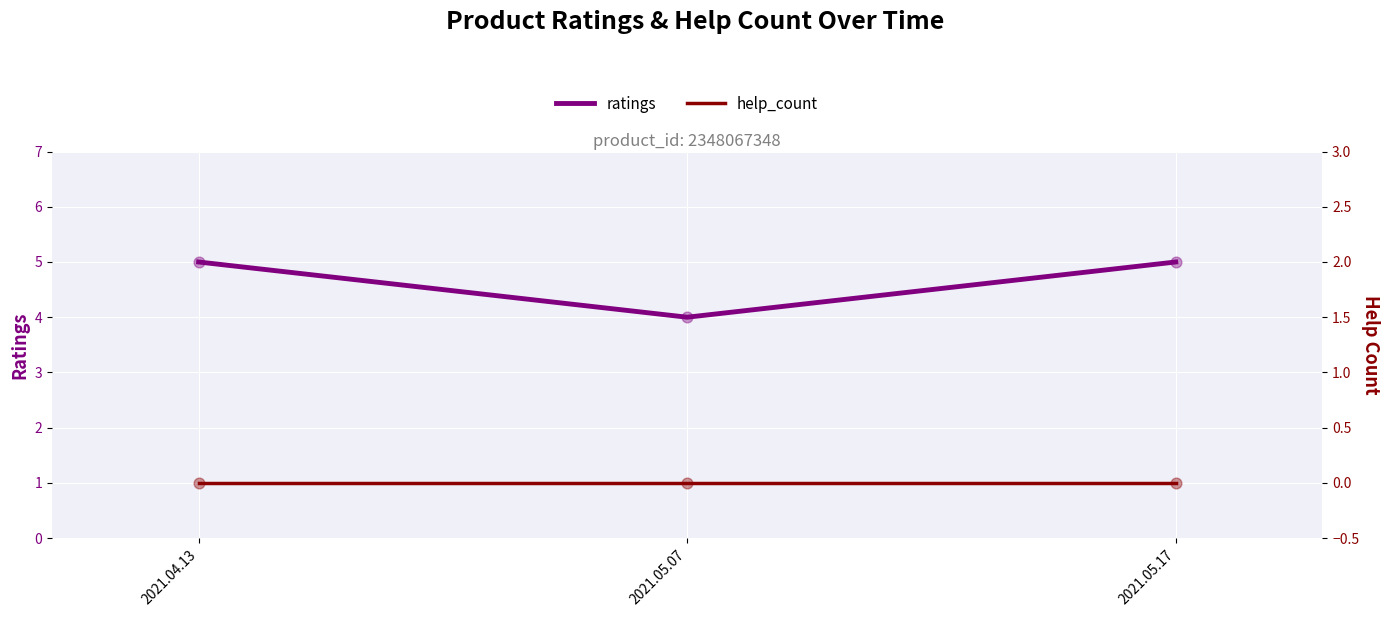

What are all the series names shown in the legend?

ratings, help_count